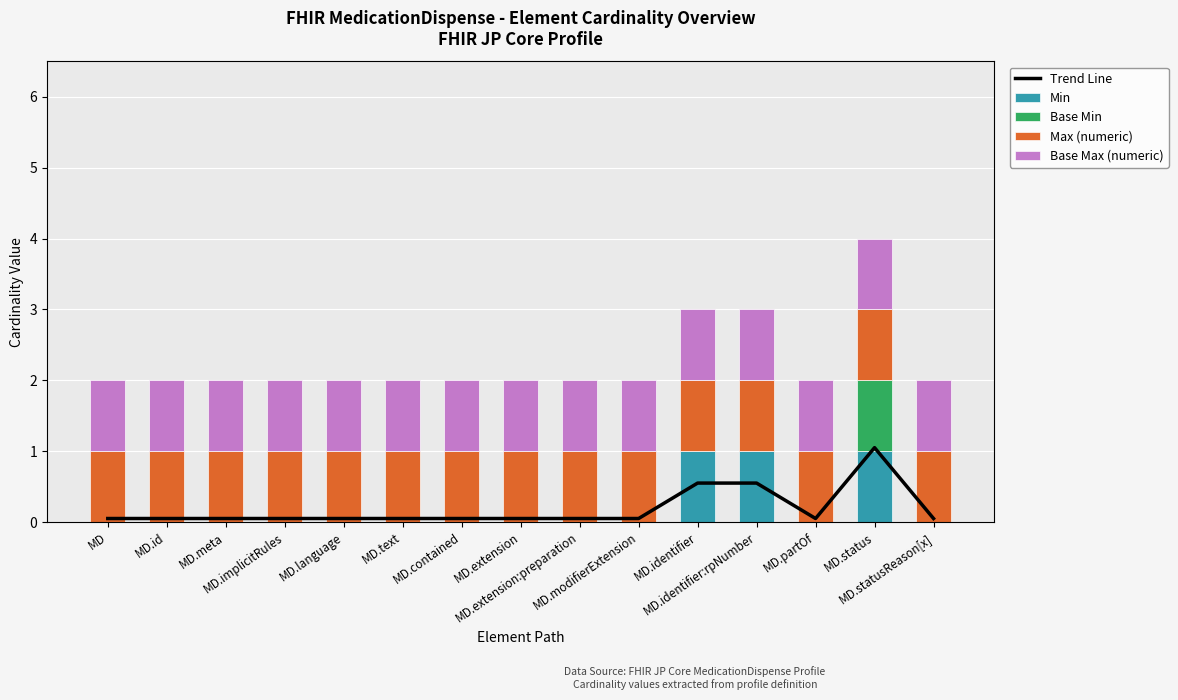

The value of Base Min at MD.id is 0.0. True or false?

True